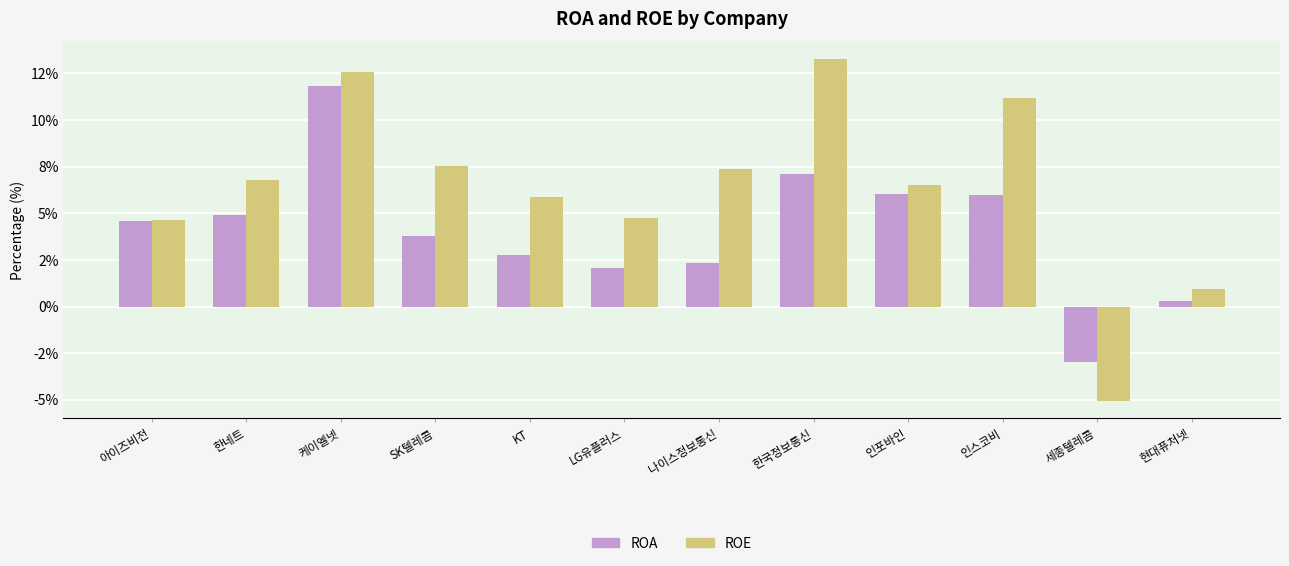

What are all the series names shown in the legend?

ROA, ROE